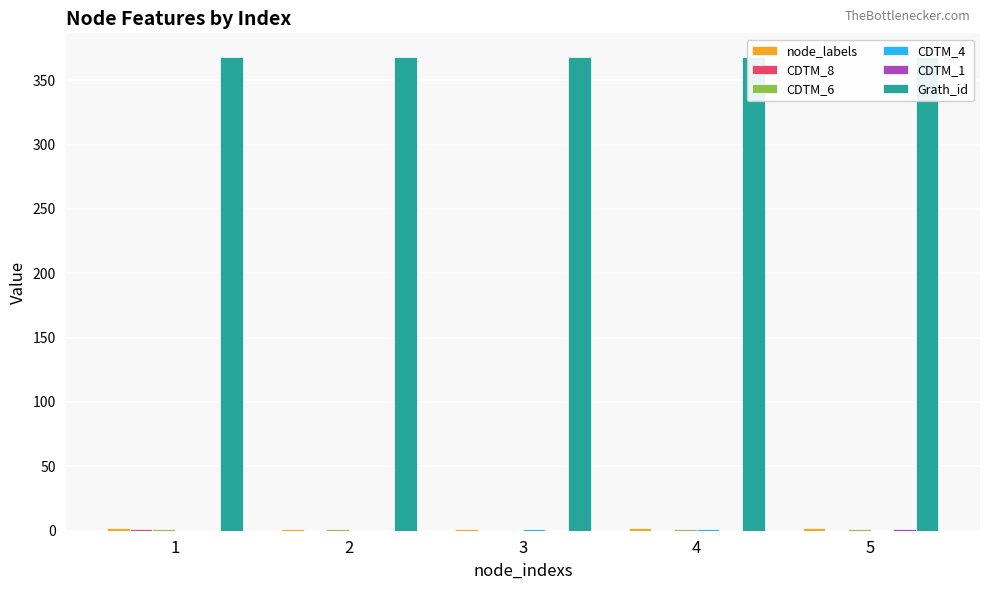

Which category has the highest value across all series?

1